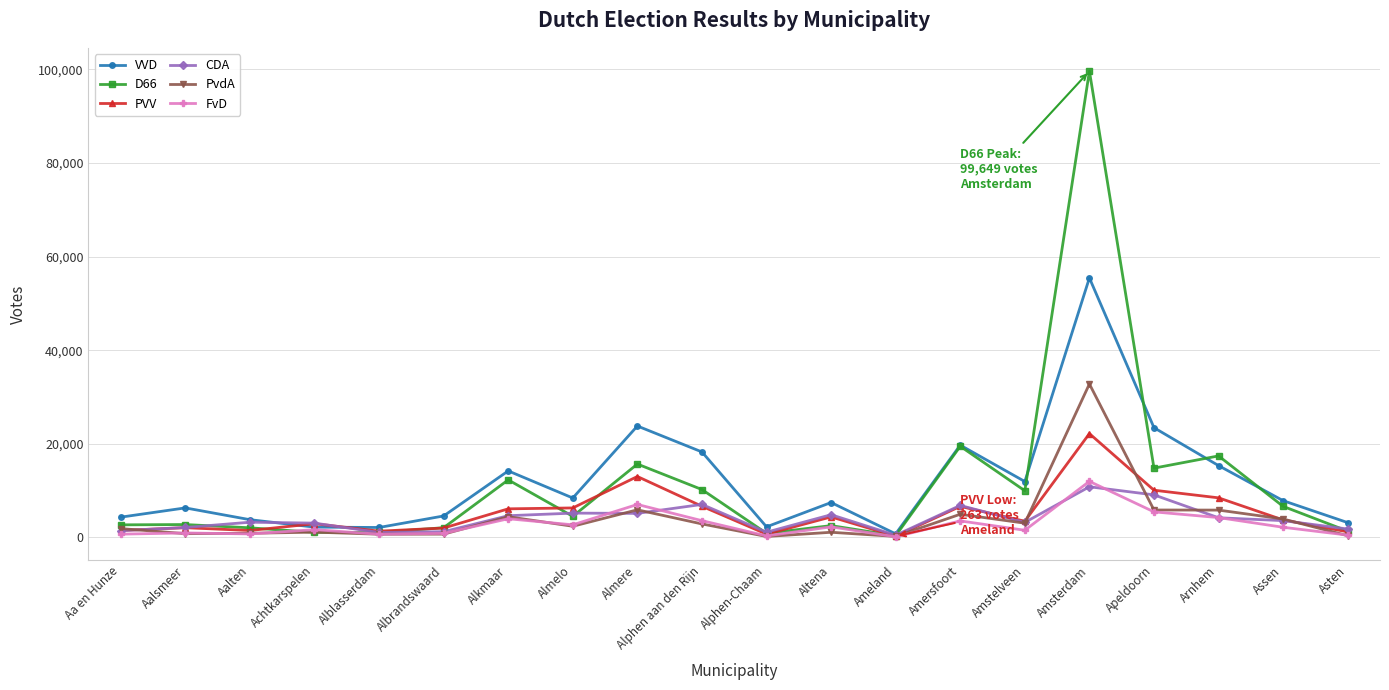

What is the total value across all series at Ameland?

2157